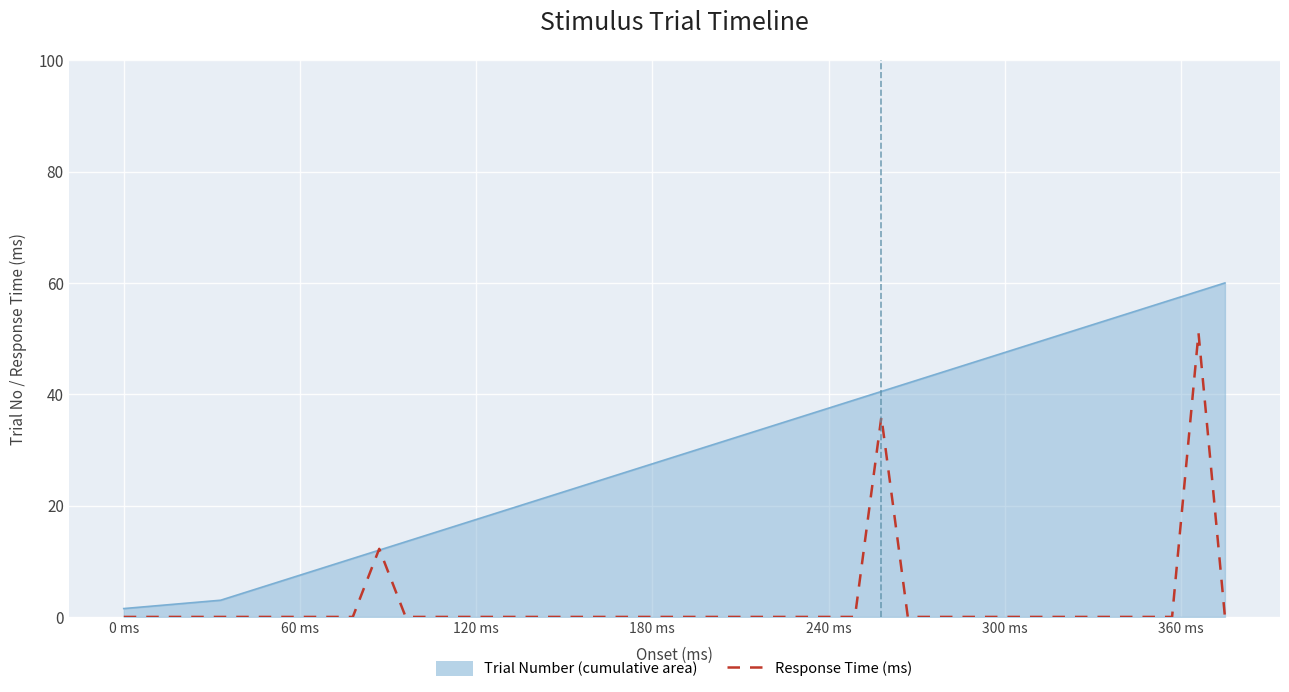

What is the maximum value shown in the chart?

60.0